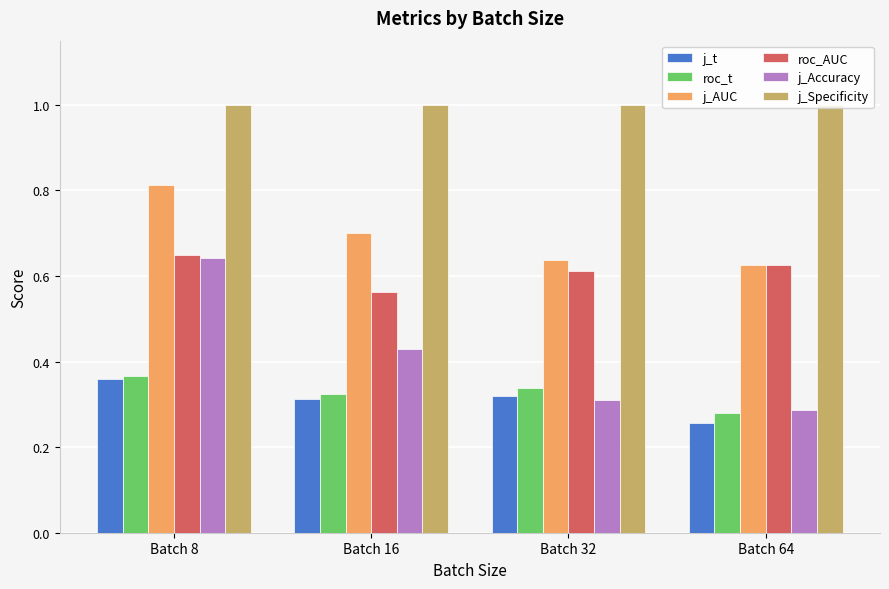

At which label is j_t closest to 0?

Batch 64